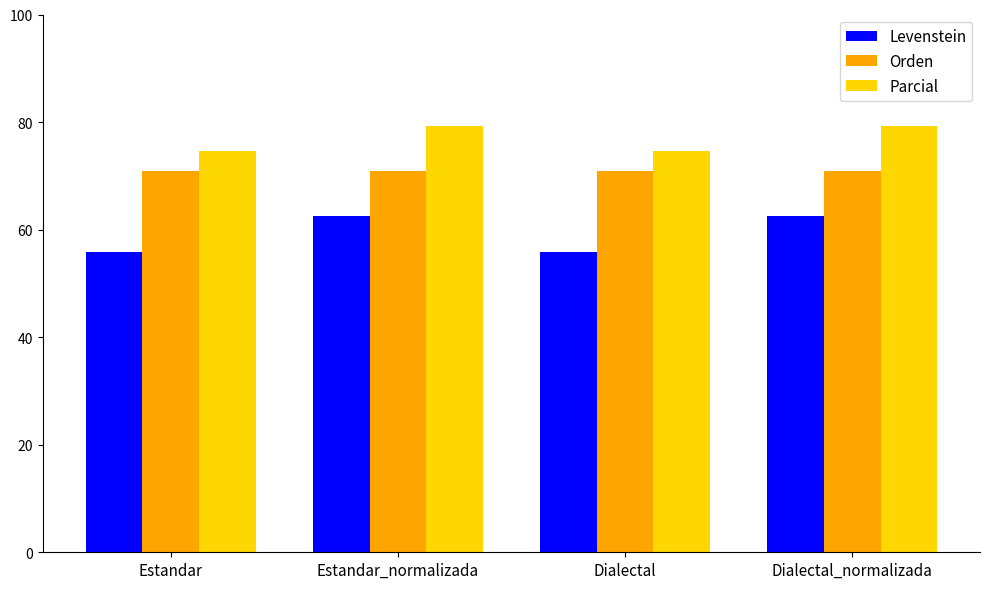

Reading left to right, transcribe all the data shown in this chart.

Levenstein: Estandar=55.9	Estandar_normalizada=62.5	Dialectal=55.9	Dialectal_normalizada=62.5
Orden: Estandar=71.0	Estandar_normalizada=71.0	Dialectal=71.0	Dialectal_normalizada=71.0
Parcial: Estandar=74.6	Estandar_normalizada=79.3	Dialectal=74.6	Dialectal_normalizada=79.3